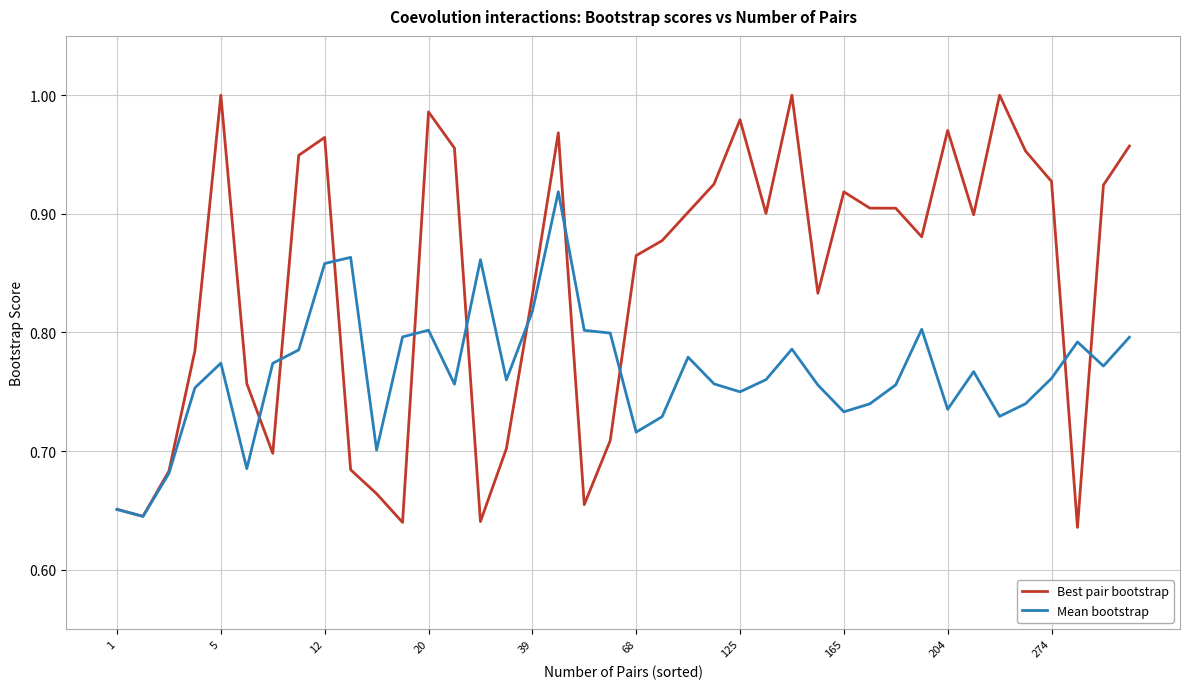

Rank the series by their average value, from highest to lowest.

Best pair bootstrap, Mean bootstrap